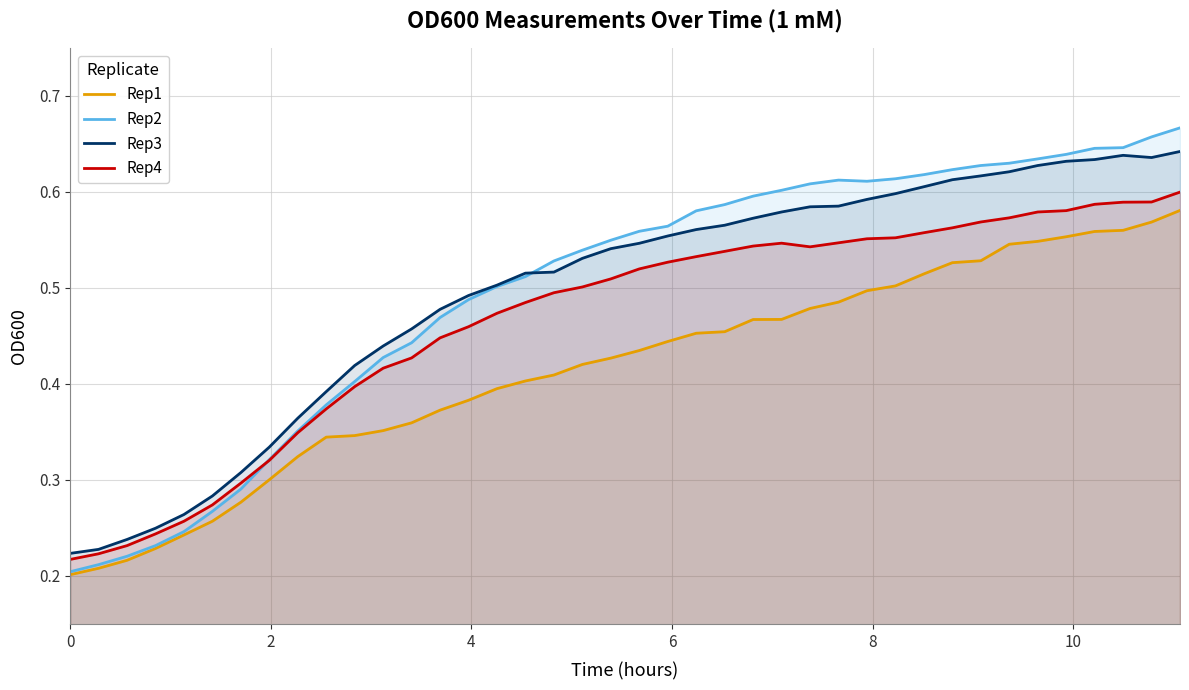

What are all the series names shown in the legend?

Rep1, Rep2, Rep3, Rep4